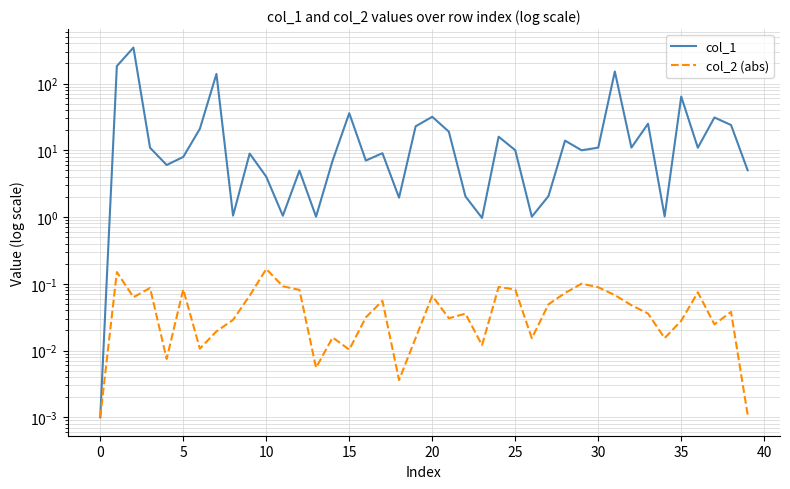

Between 0 and 5, which is larger?

5